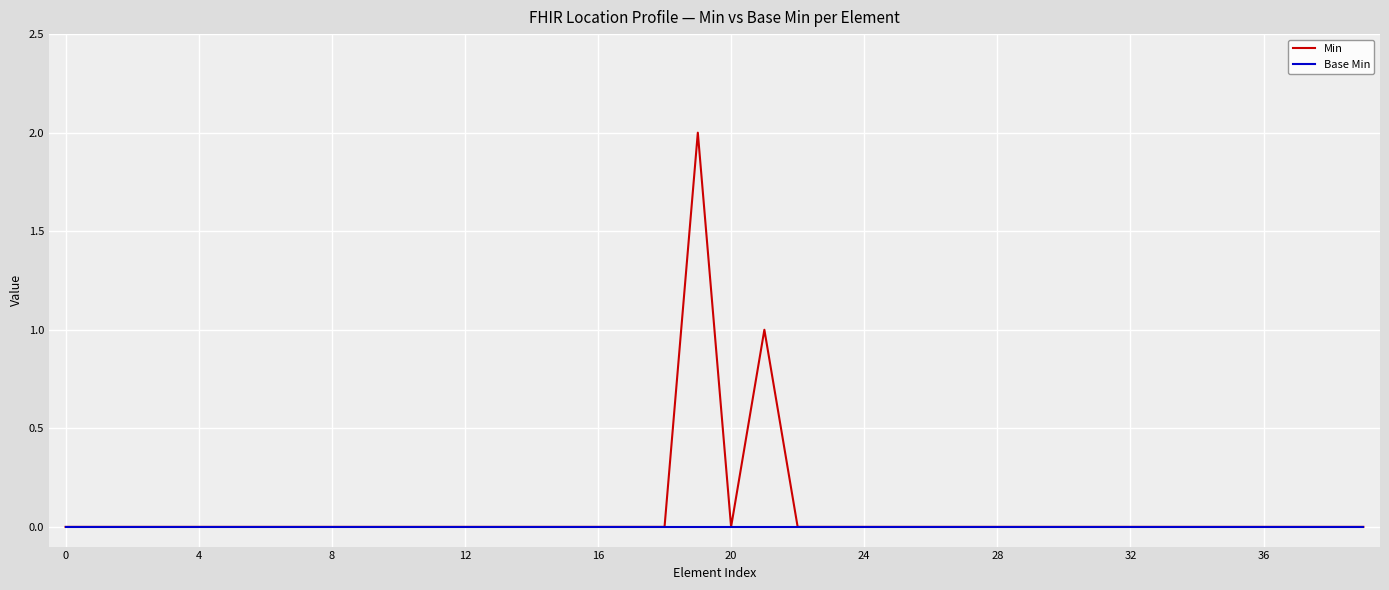

List the series in order of their peak value, highest first.

Min, Base Min